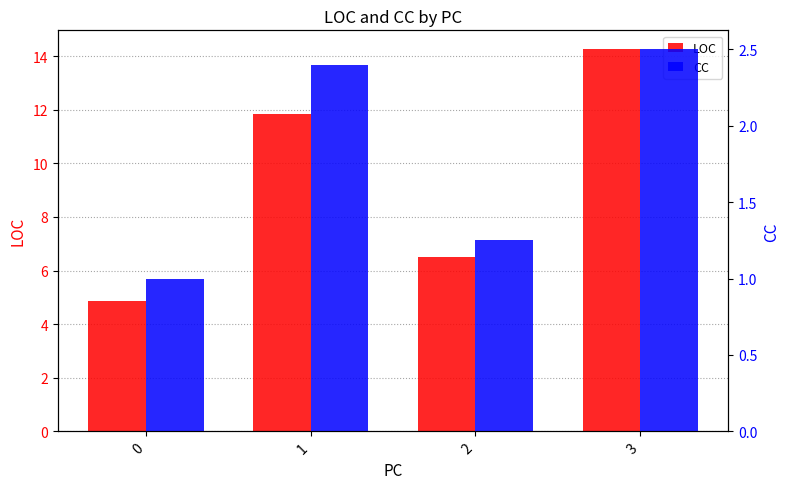

Between 1 and 3, which series saw the biggest shift?

LOC